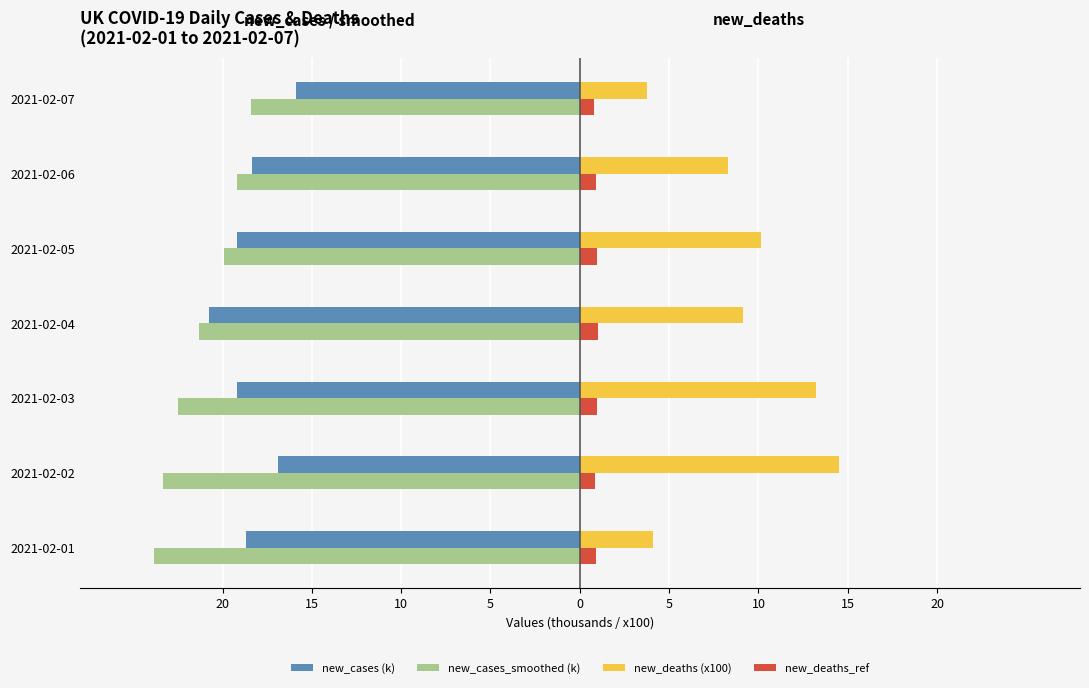

What are all the series names shown in the legend?

new_cases (k), new_cases_smoothed (k), new_deaths (x100), new_deaths_ref